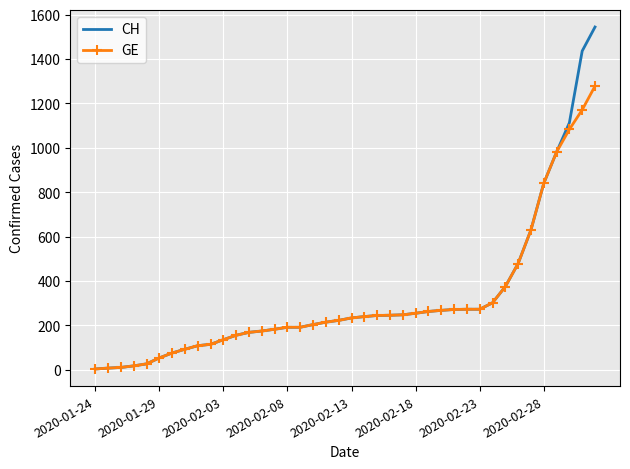

What is the lowest value of the GE series?

4